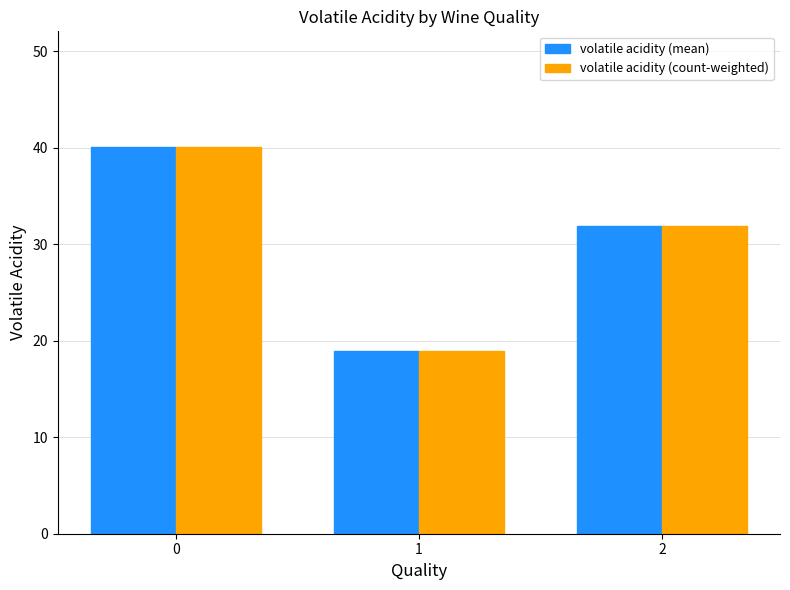

True or false: volatile acidity (count-weighted) has a value of 19.0 at 1.

True